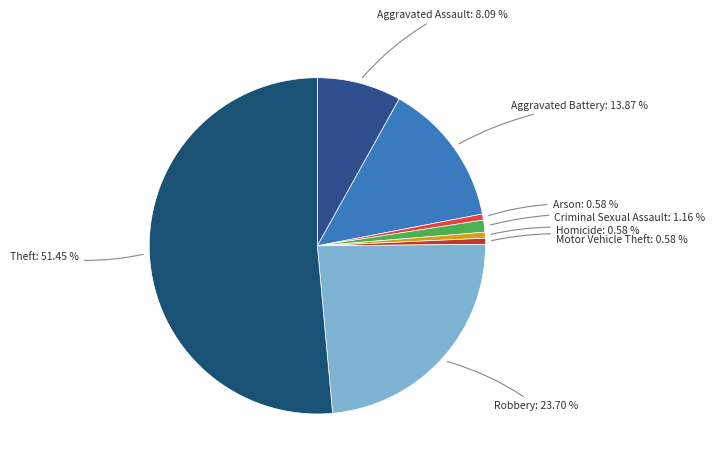

Which category has the smallest portion of the pie?

Arson